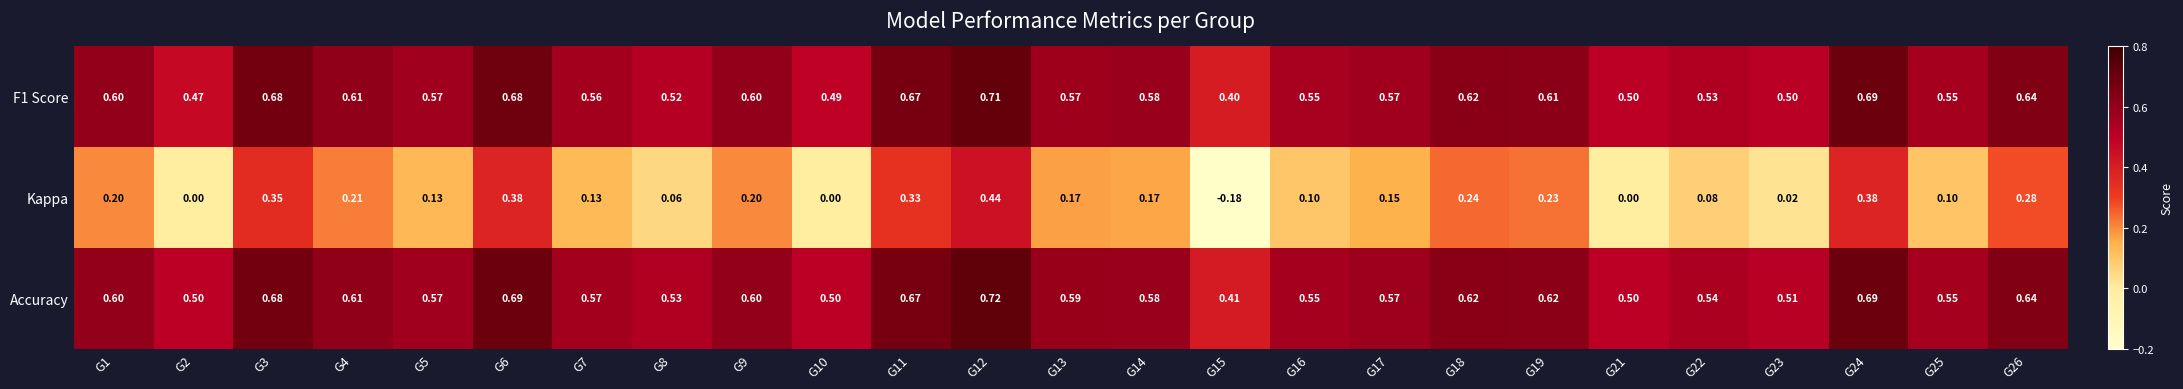

What is the difference between the highest and lowest values at G1?

0.4